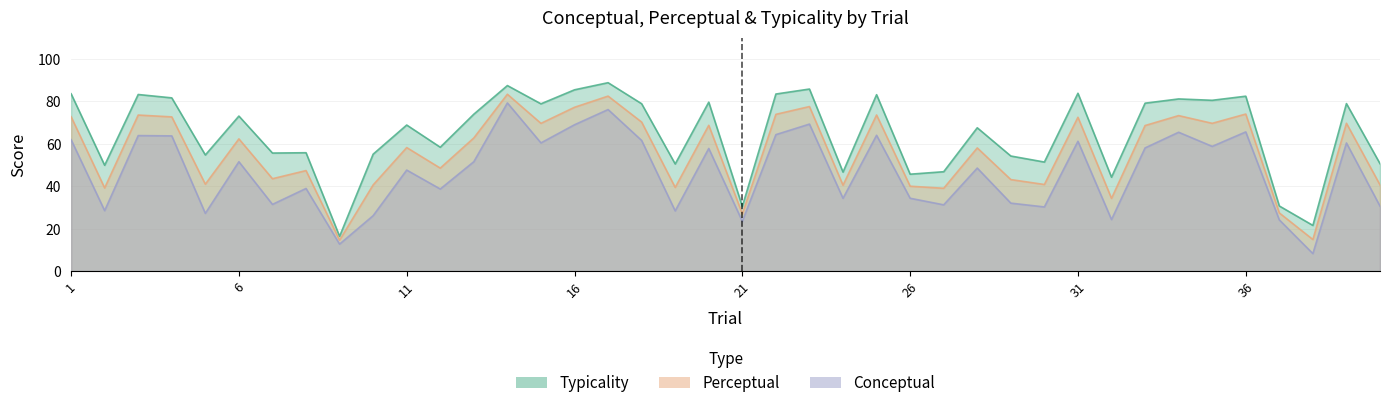

True or false: perceptual has a value of 43.1 at 29.

True